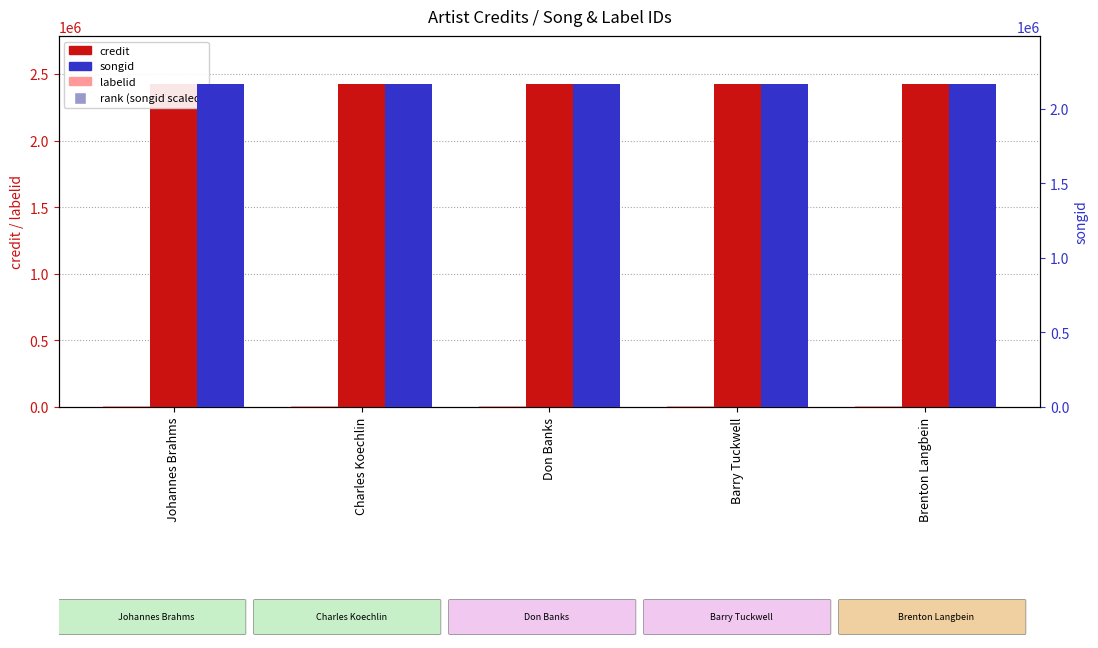

Which series contains the highest Y value?

credit